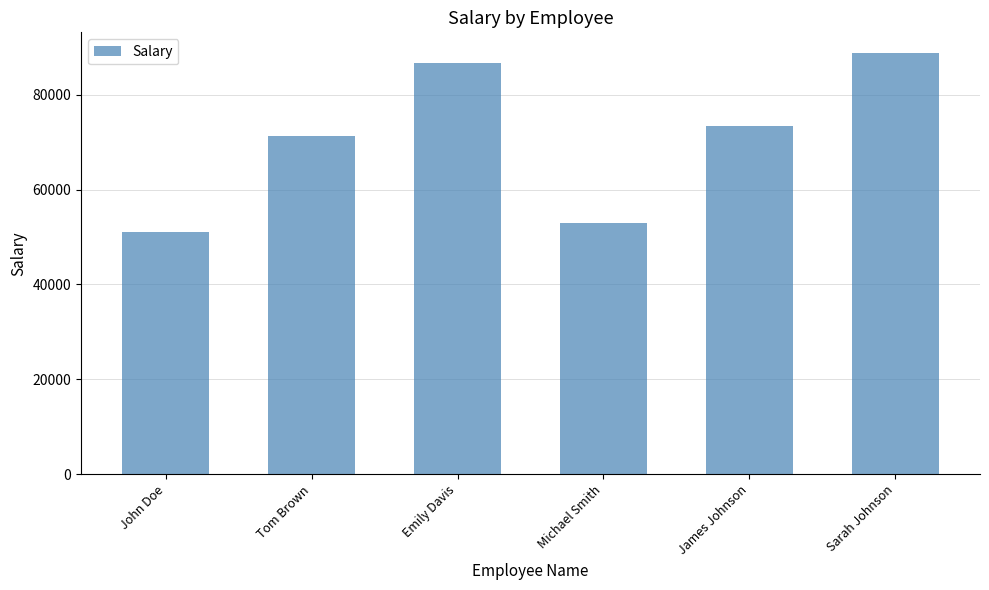

What position from the left is James Johnson?

5